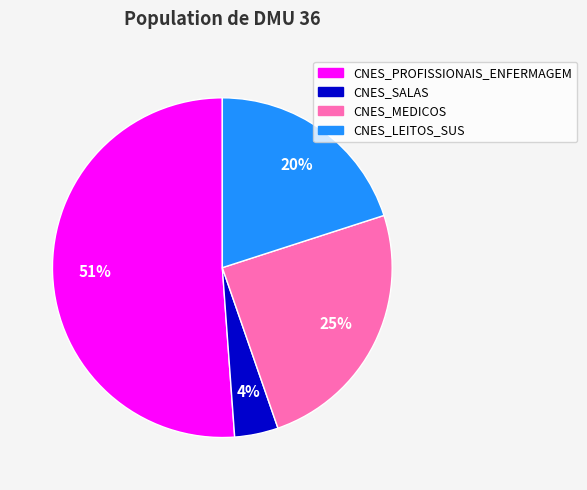

Which has a higher value, CNES_MEDICOS or CNES_LEITOS_SUS?

CNES_MEDICOS